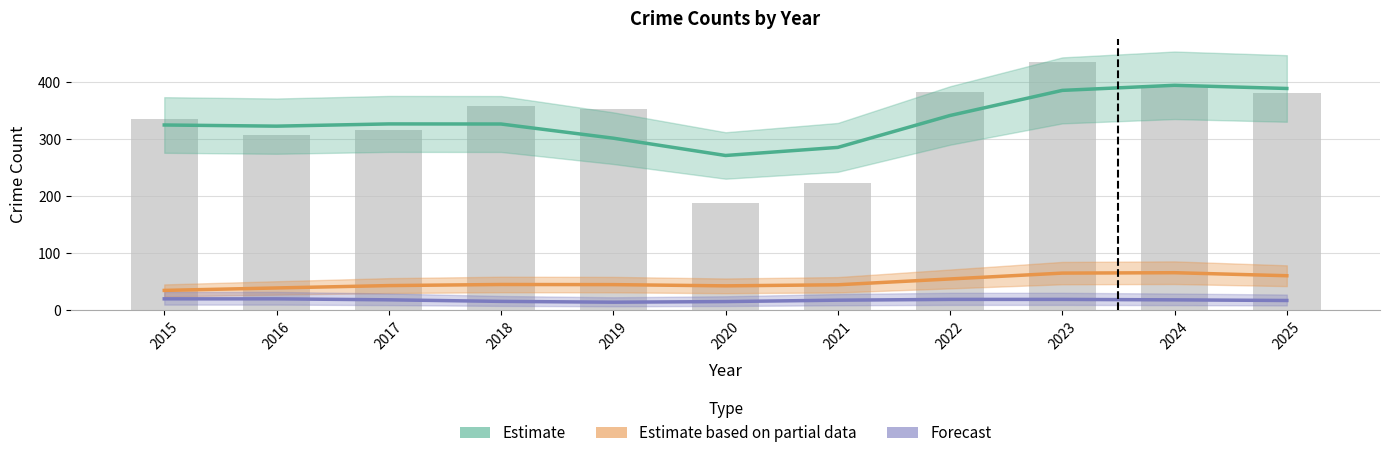

At which category is the sum across all series the highest?

2024